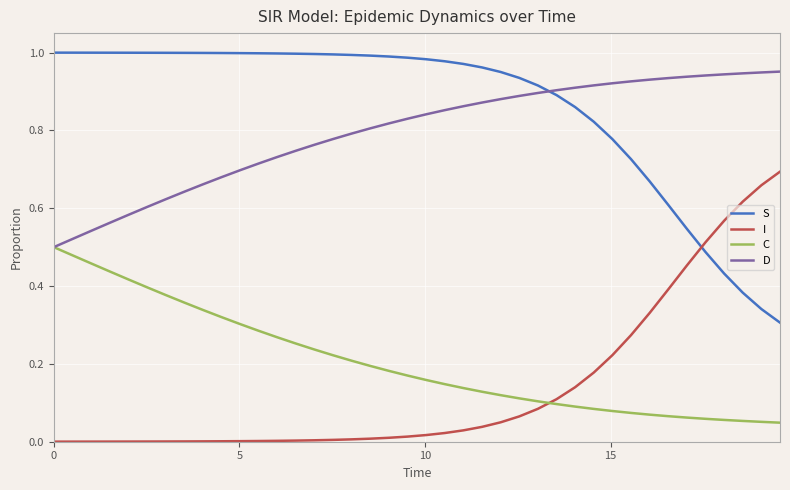

List the series in order of their peak value, lowest first.

C, I, D, S